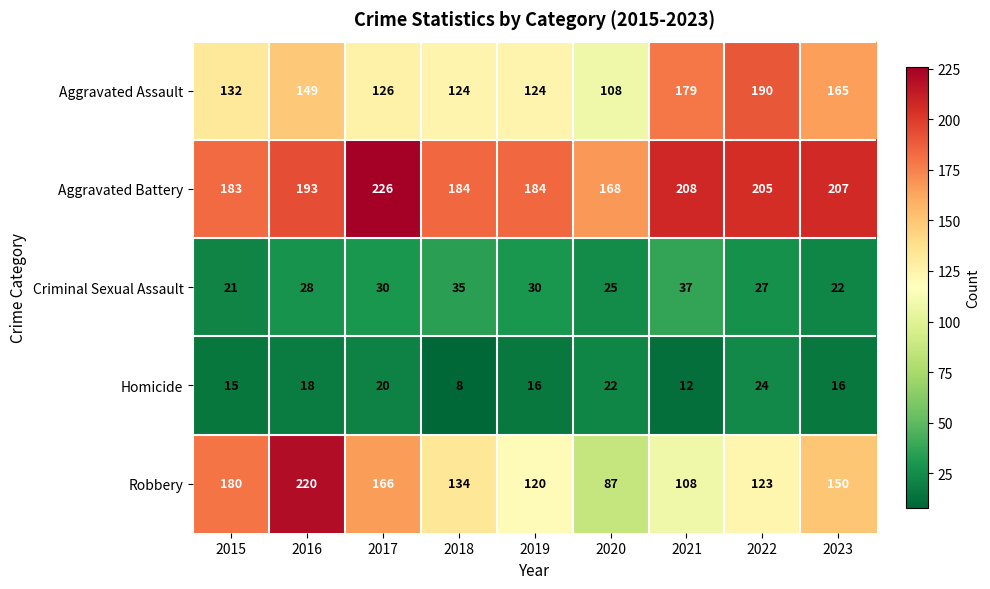

Which label corresponds to the smallest value in the chart?

2018